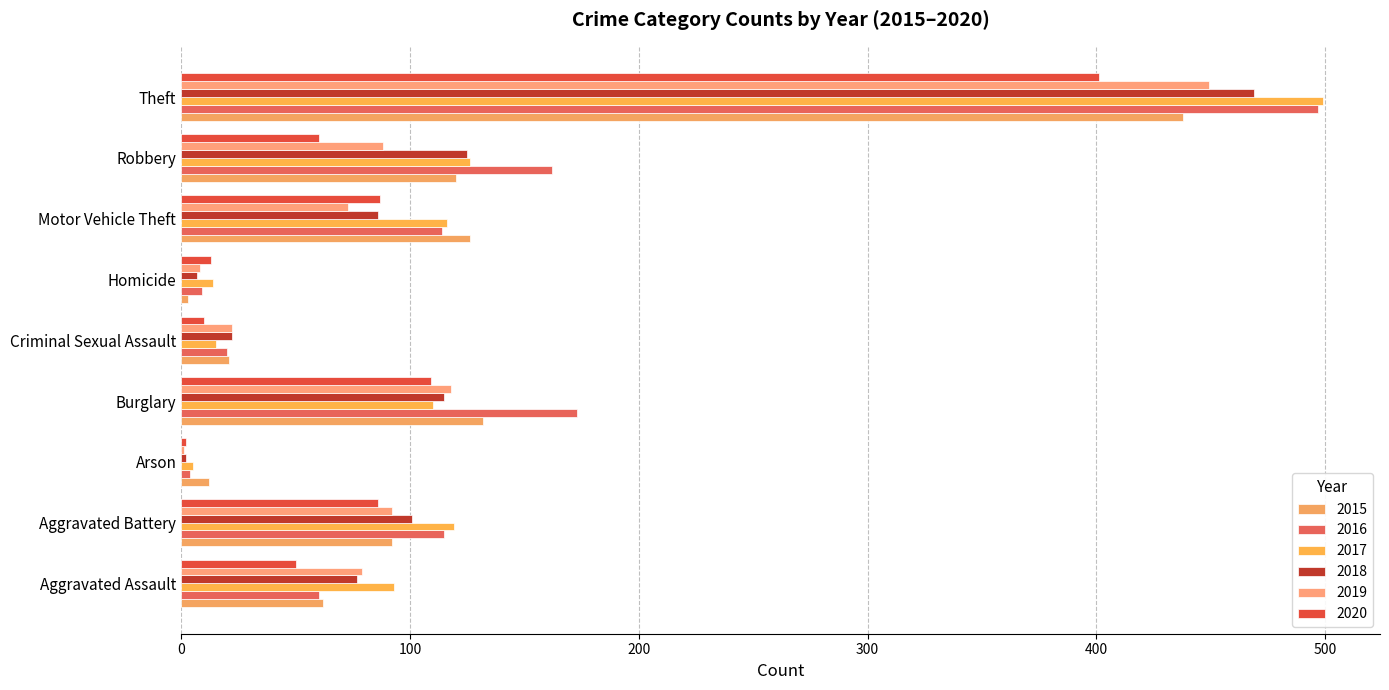

Reading left to right, transcribe all the data shown in this chart.

2015: Aggravated Assault=62	Aggravated Battery=92	Arson=12	Burglary=132	Criminal Sexual Assault=21	Homicide=3	Motor Vehicle Theft=126	Robbery=120	Theft=438
2016: Aggravated Assault=60	Aggravated Battery=115	Arson=4	Burglary=173	Criminal Sexual Assault=20	Homicide=9	Motor Vehicle Theft=114	Robbery=162	Theft=497
2017: Aggravated Assault=93	Aggravated Battery=119	Arson=5	Burglary=110	Criminal Sexual Assault=15	Homicide=14	Motor Vehicle Theft=116	Robbery=126	Theft=499
2018: Aggravated Assault=77	Aggravated Battery=101	Arson=2	Burglary=115	Criminal Sexual Assault=22	Homicide=7	Motor Vehicle Theft=86	Robbery=125	Theft=469
2019: Aggravated Assault=79	Aggravated Battery=92	Arson=1	Burglary=118	Criminal Sexual Assault=22	Homicide=8	Motor Vehicle Theft=73	Robbery=88	Theft=449
2020: Aggravated Assault=50	Aggravated Battery=86	Arson=2	Burglary=109	Criminal Sexual Assault=10	Homicide=13	Motor Vehicle Theft=87	Robbery=60	Theft=401